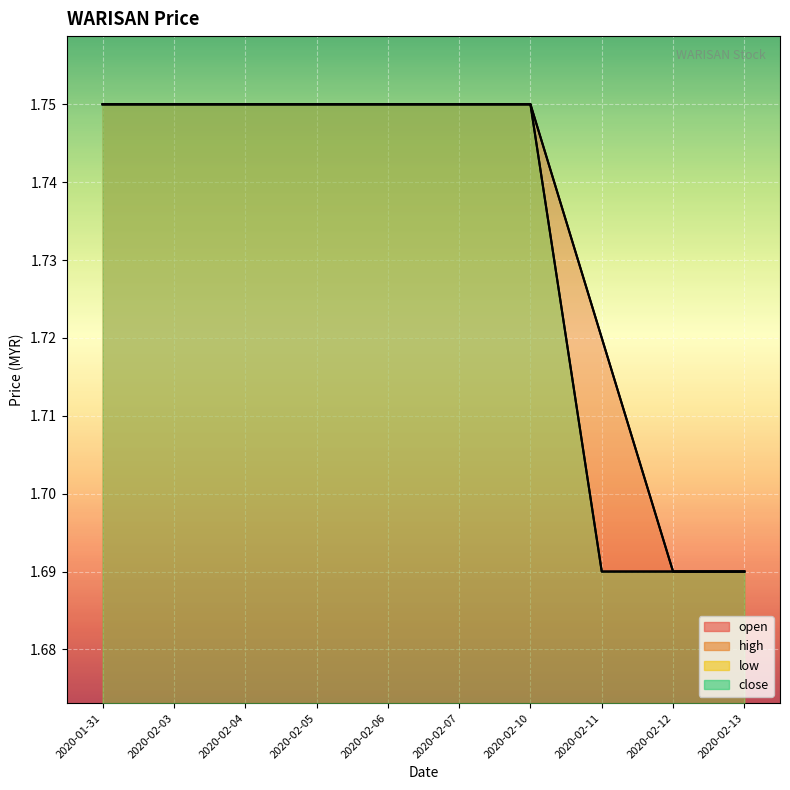

Which series has the widest spread of values?

open